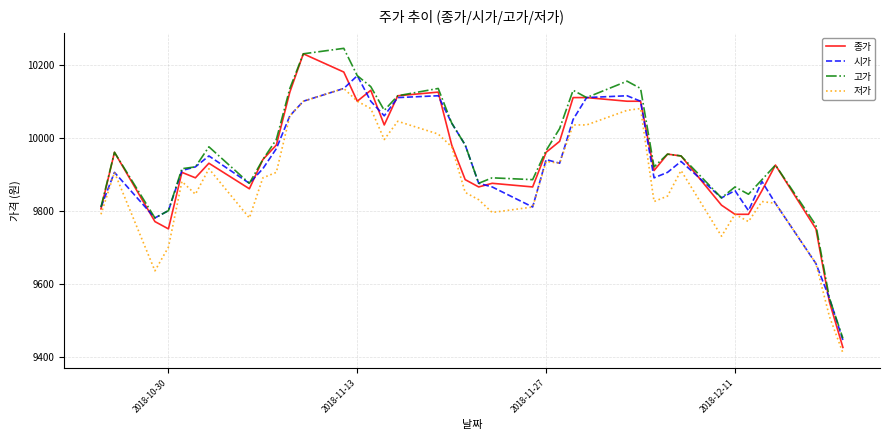

True or false: 고가 and 저가 cross at least once.

False